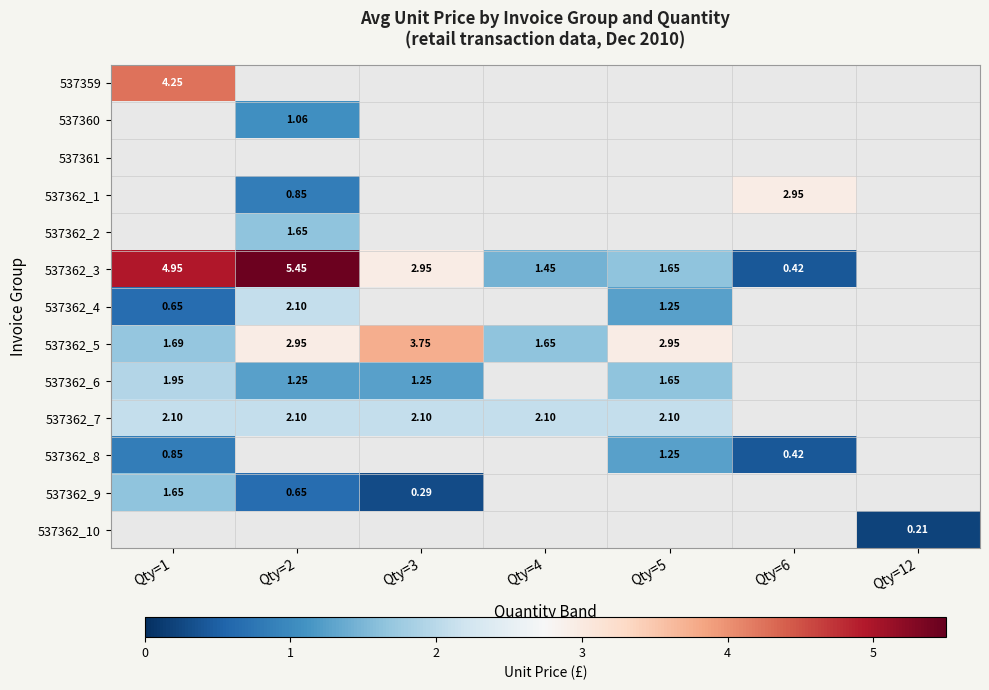

Between Qty=4 and Qty=6, which series saw the biggest shift?

537362_3